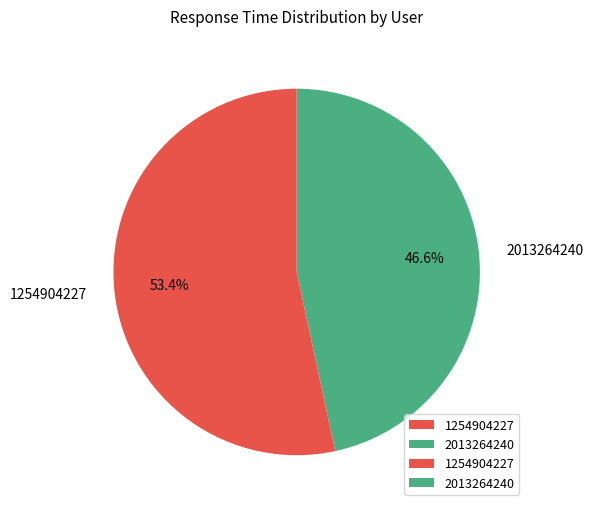

The 2013264240 slice represents 47% of the pie. True or false?

True